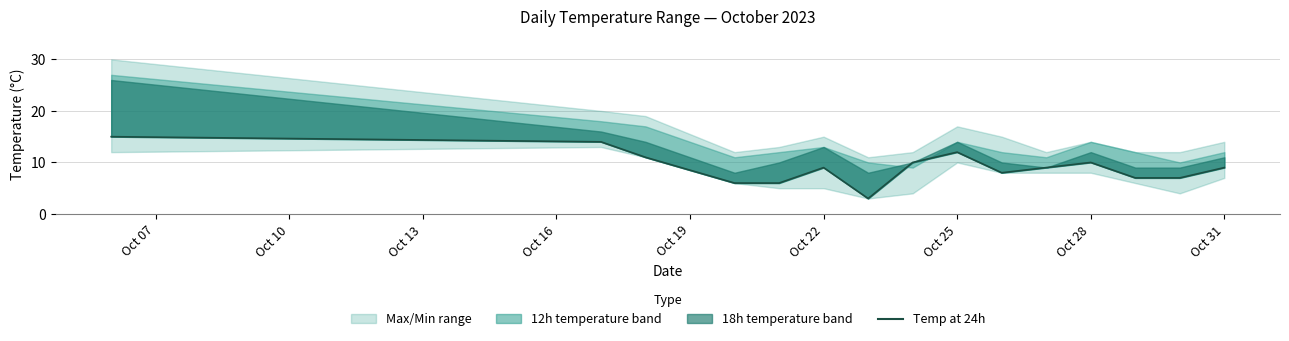

At which category does the data reach its first local peak?

Oct 22